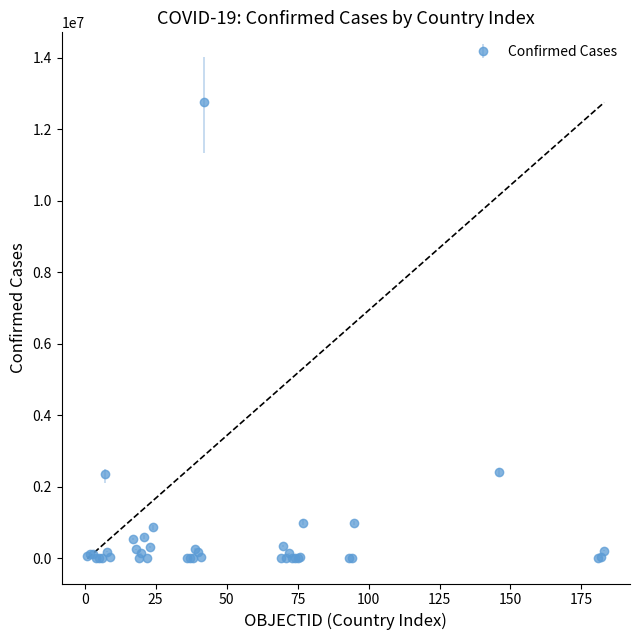

True or false: there are more than 0 points higher than both neighbors.

True